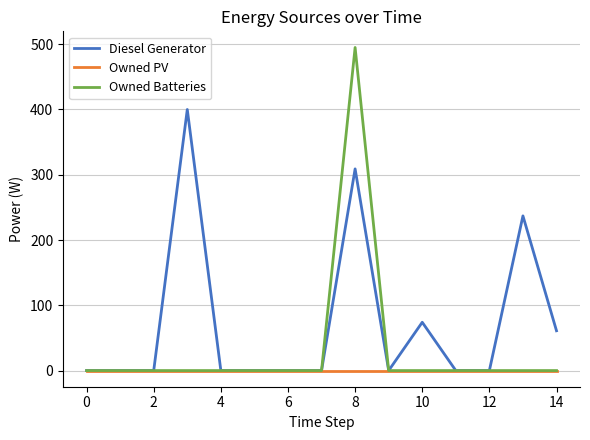

List the series in order of their overall mean, highest first.

Diesel Generator, Owned Batteries, Owned PV